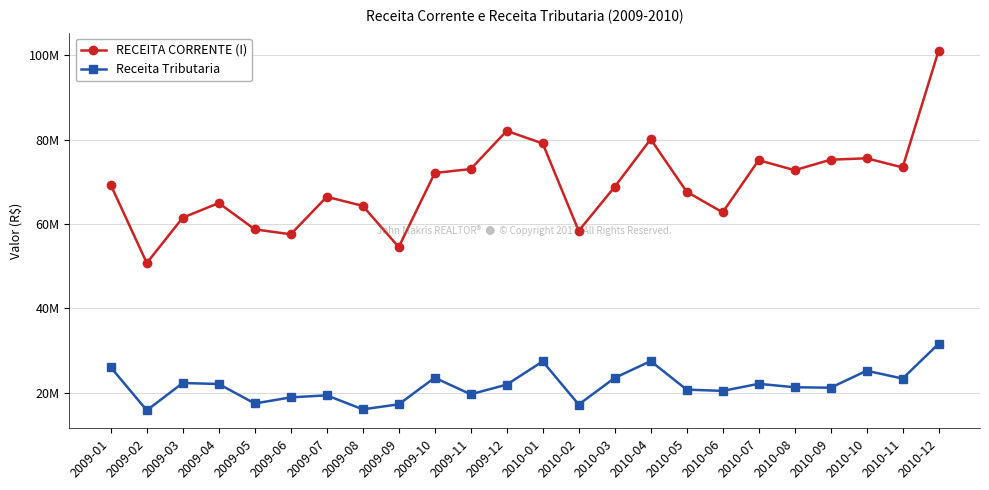

Reading left to right, list all the values displayed in this chart.

RECEITA CORRENTE (I): 2009-01=69257493.0	2009-02=50764604.9	2009-03=61517793.7	2009-04=64982017.9	2009-05=58747469.8	2009-06=57574222.3	2009-07=66458079.3	2009-08=64313670.7	2009-09=54551301.8	2009-10=72104459.3	2009-11=73042244.3	2009-12=82093401.6	2010-01=79096904.6	2010-02=58386666.8	2010-03=68814666.7	2010-04=80114836.5	2010-05=67671686.3	2010-06=62766091.3	2010-07=75145972.9	2010-08=72770559.7	2010-09=75254213.3	2010-10=75590478.8	2010-11=73420884.9	2010-12=101104071.2
Receita Tributaria: 2009-01=26035466.9	2009-02=15851465.8	2009-03=22324837.6	2009-04=22086411.1	2009-05=17467064.4	2009-06=18921603.2	2009-07=19397355.0	2009-08=16080350.4	2009-09=17269744.6	2009-10=23570343.3	2009-11=19653225.7	2009-12=21940417.6	2010-01=27442231.0	2010-02=17222581.5	2010-03=23528357.2	2010-04=27517300.2	2010-05=20757442.3	2010-06=20453382.2	2010-07=22131782.1	2010-08=21316777.8	2010-09=21207272.1	2010-10=25232896.8	2010-11=23378163.9	2010-12=31626734.0